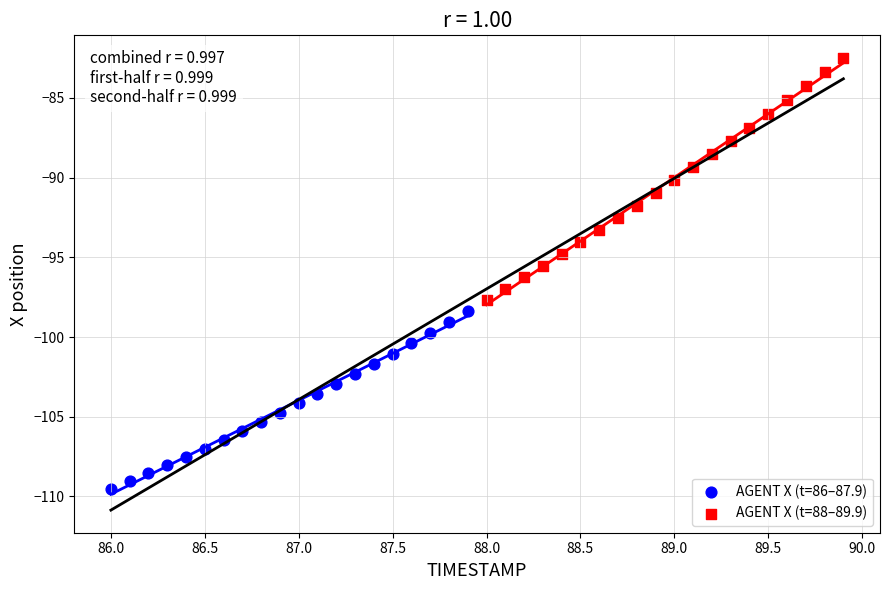

Which series reaches the minimum Y coordinate?

AGENT X (t=86–87.9)